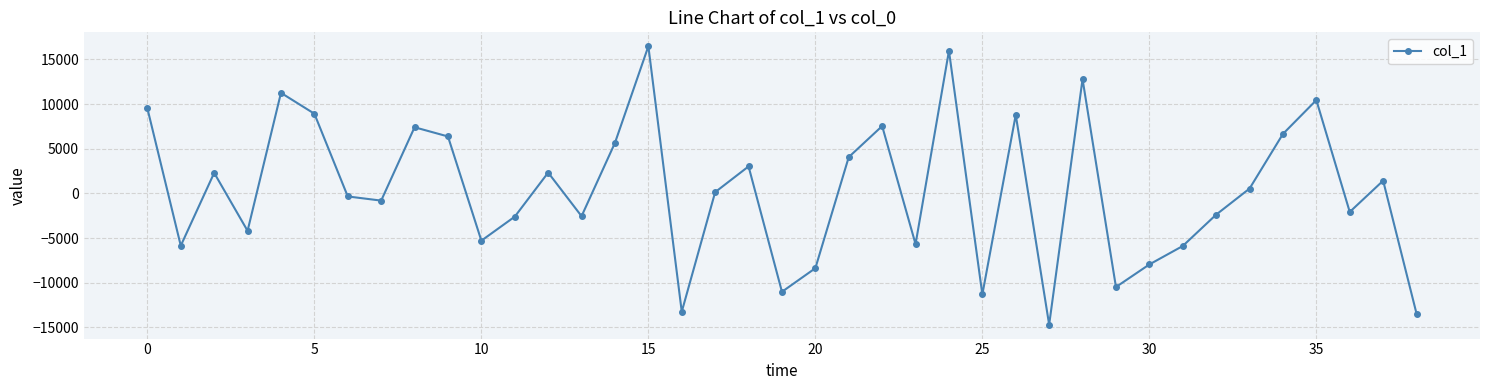

What is the average value?

345.2